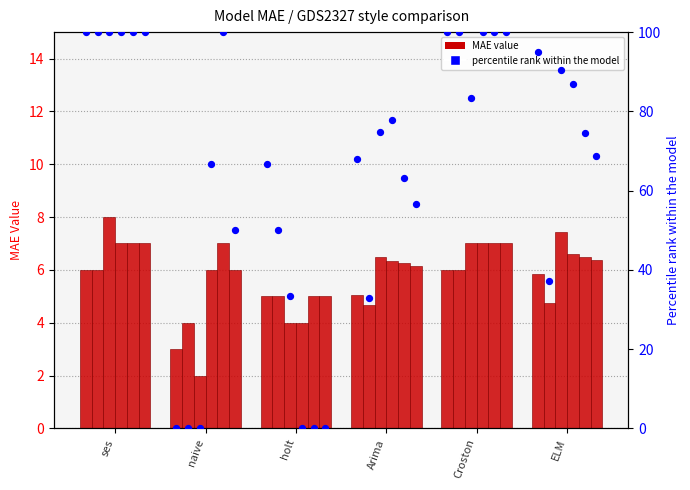

At which category is the sum across all series the highest?

ses